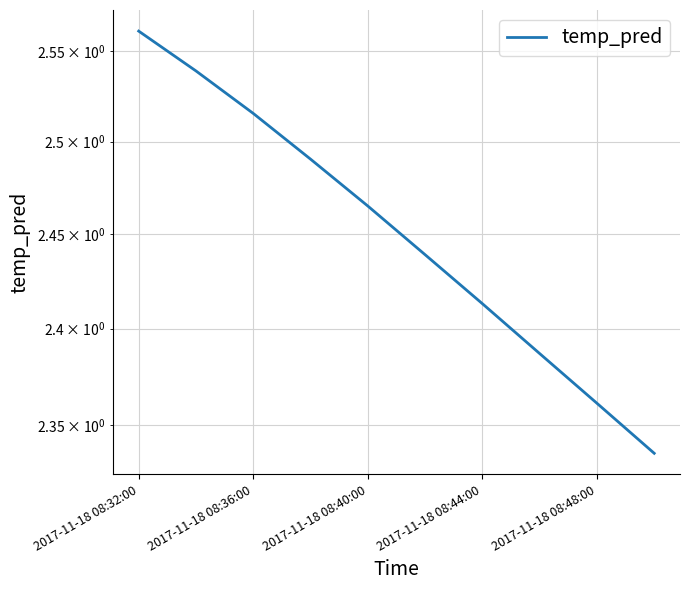

True or false: the data shows 3.9 at 2017-11-18 08:36:00.

False